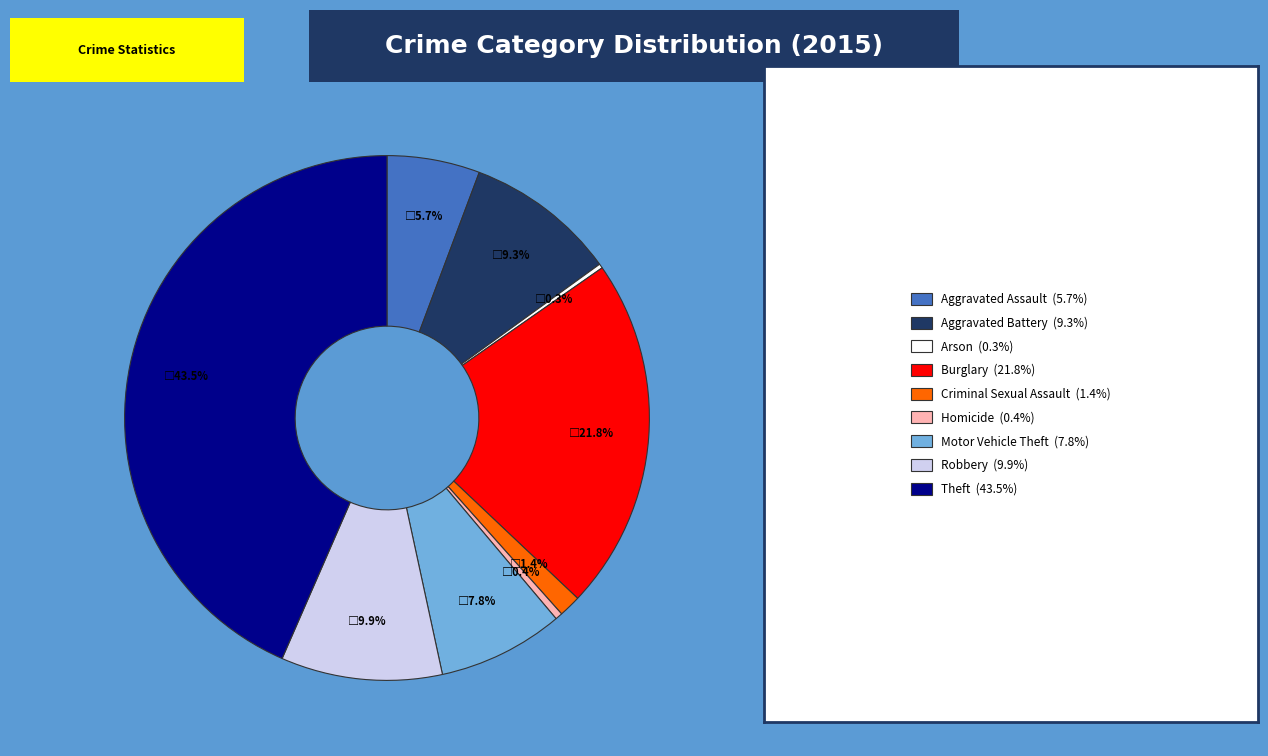

Is there any slice that represents more than half of the pie?

No